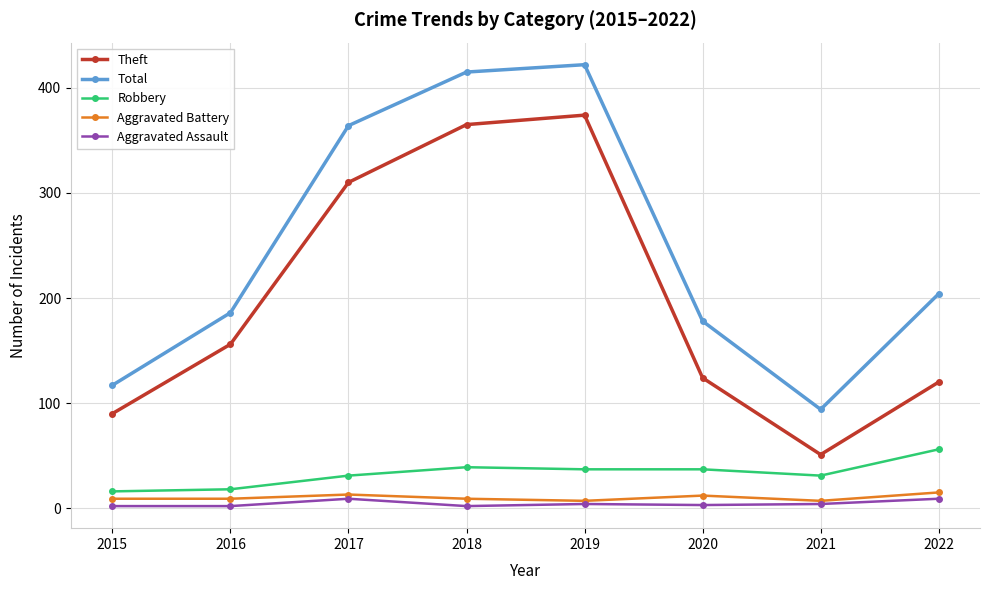

What is the difference between the highest and lowest values at 2022?

195